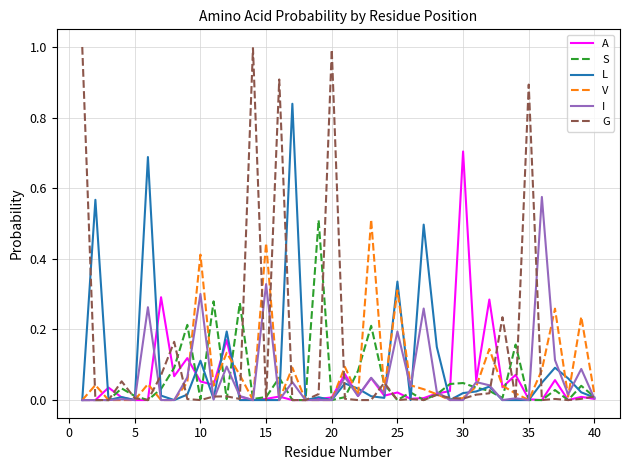

What is the greatest value displayed?

1.0